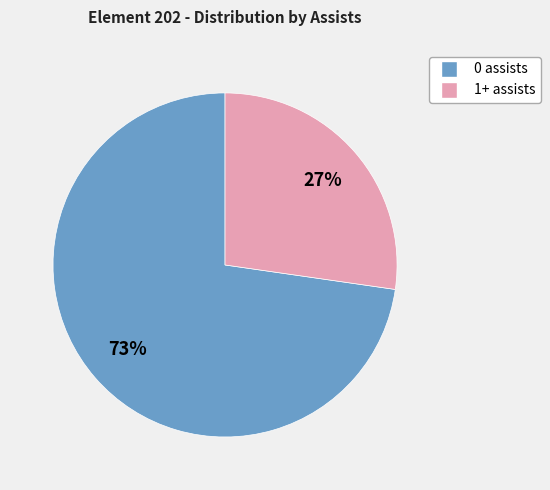

Which category has the smallest portion of the pie?

1+ assists